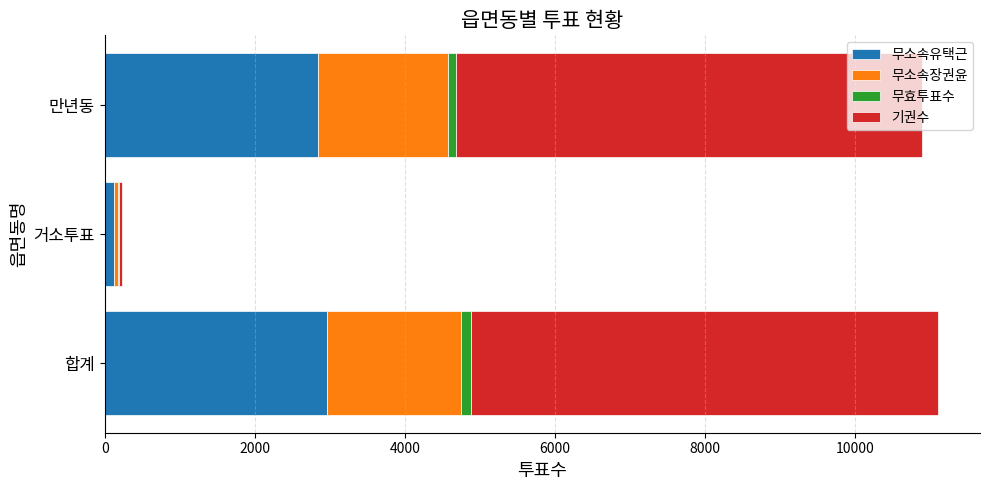

The value of 무소속유택근 at 합계 is 1047. True or false?

False